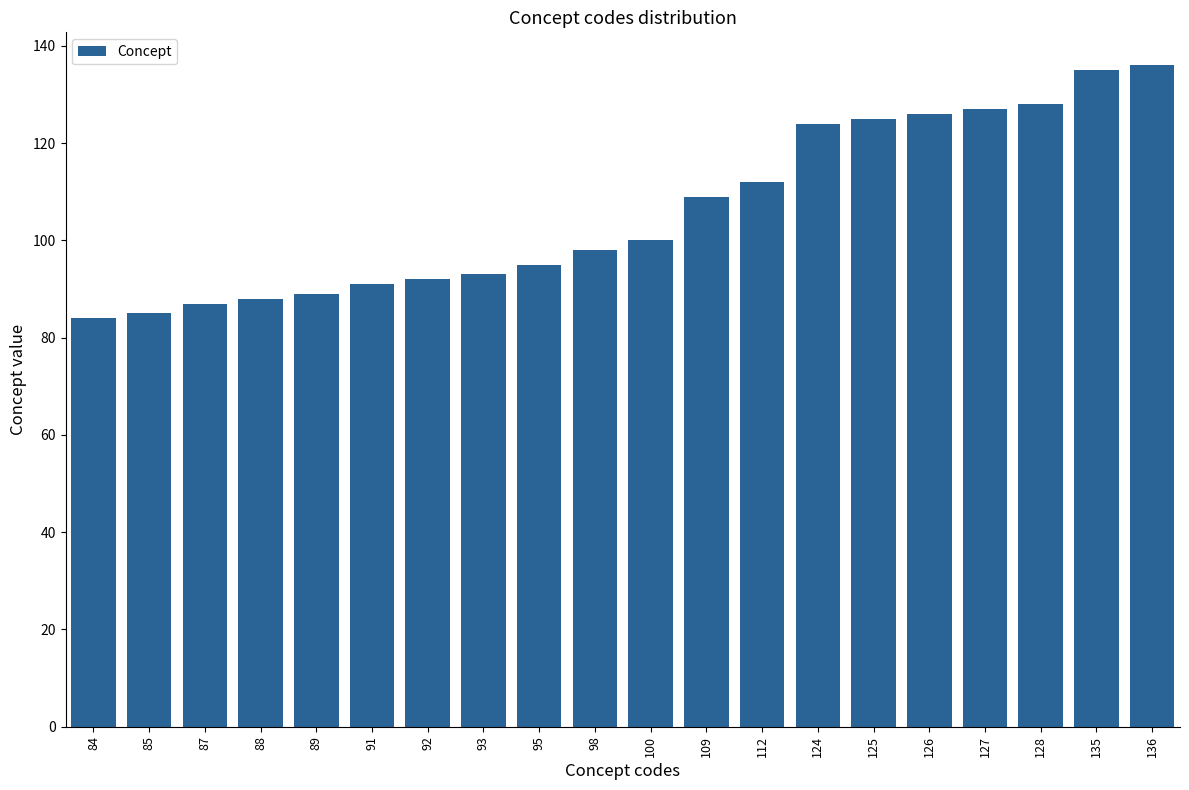

Does the chart contain stacked bars?

No